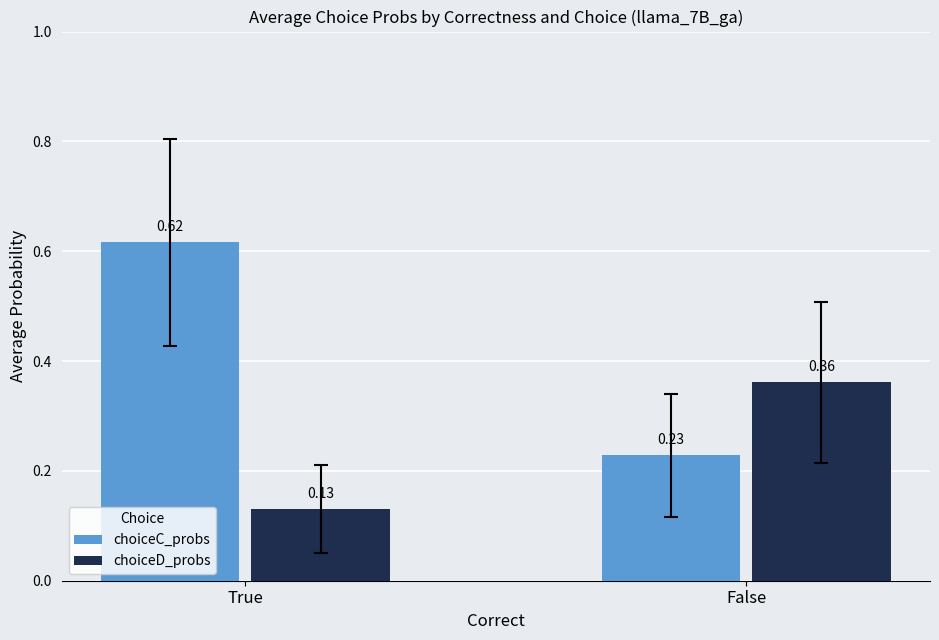

What is the spread (max minus min) of values at True?

0.5